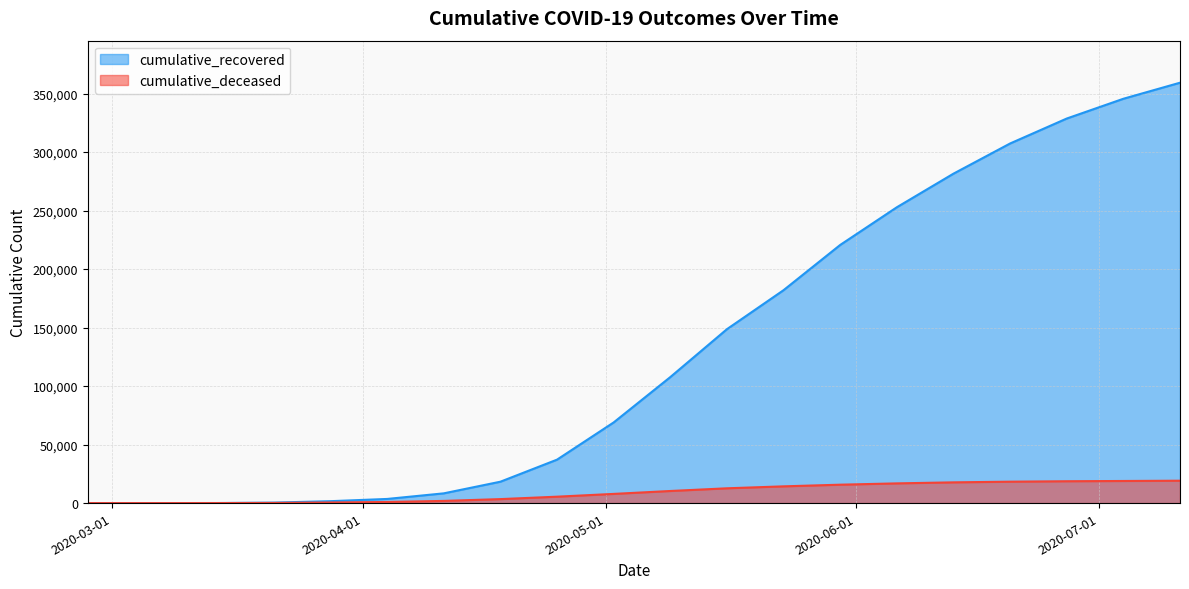

How many lines are shown in the chart?

2